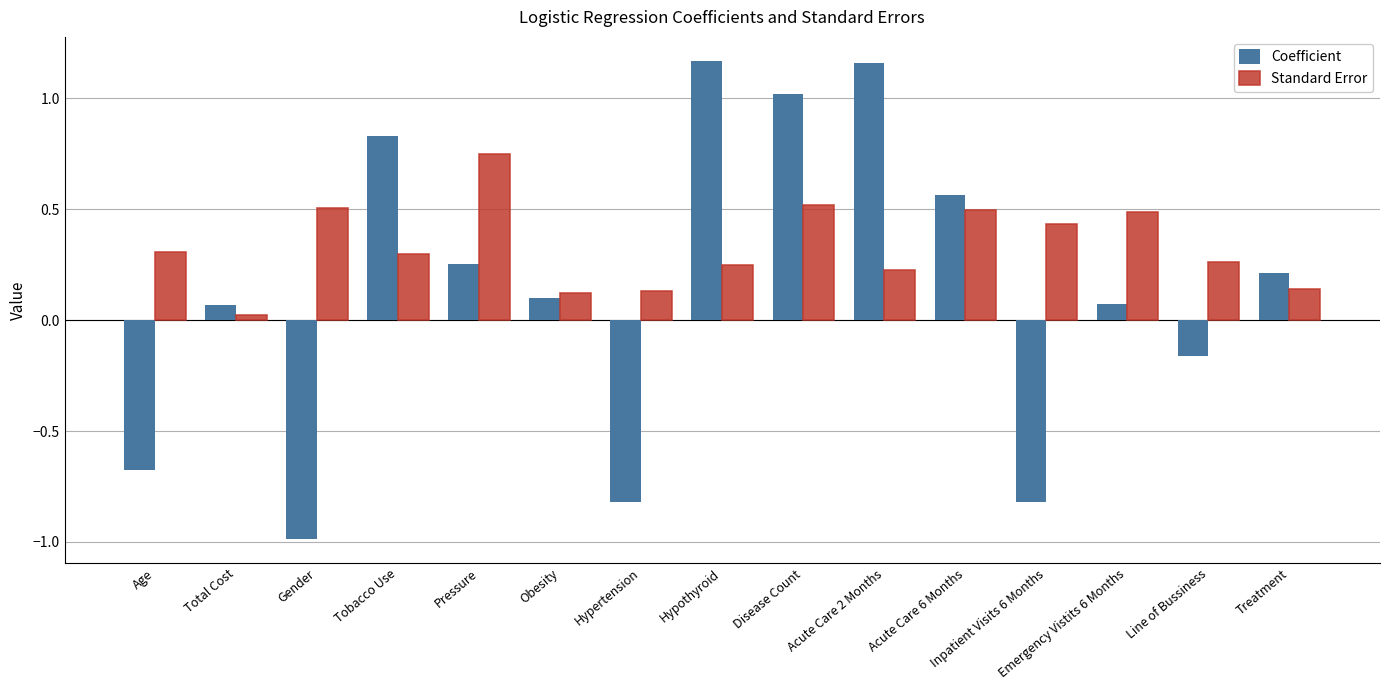

The Coefficient series shows 0.6 at Acute Care 2 Months. True or false?

False